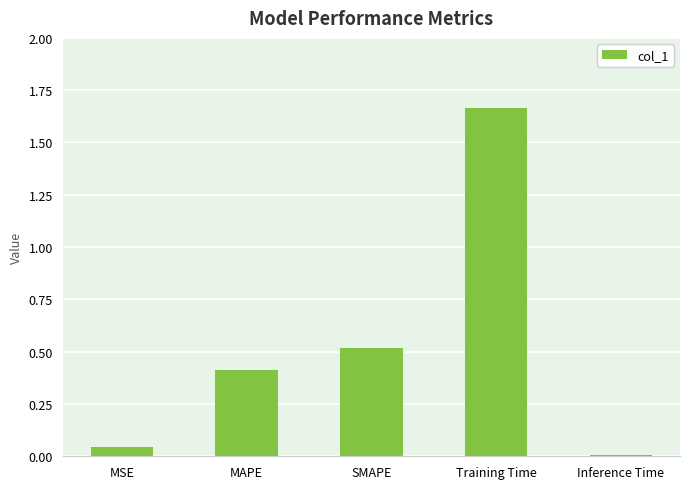

What position from the right is MSE?

5